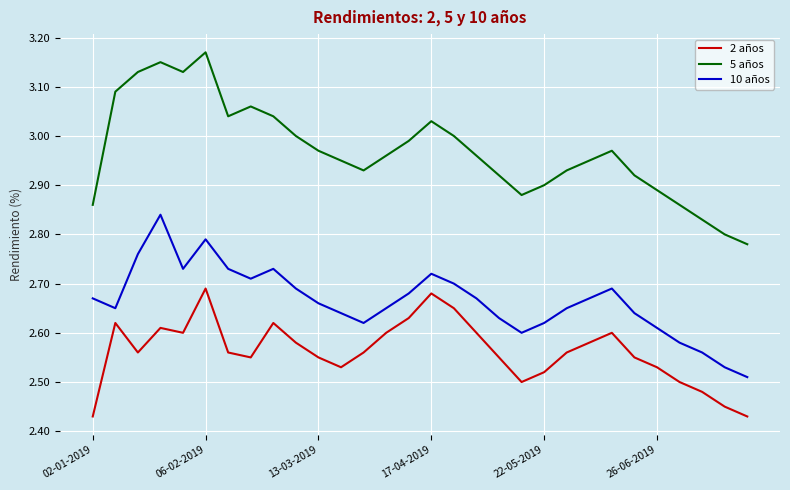

True or false: 2 años has more than 1 interior local peaks.

True